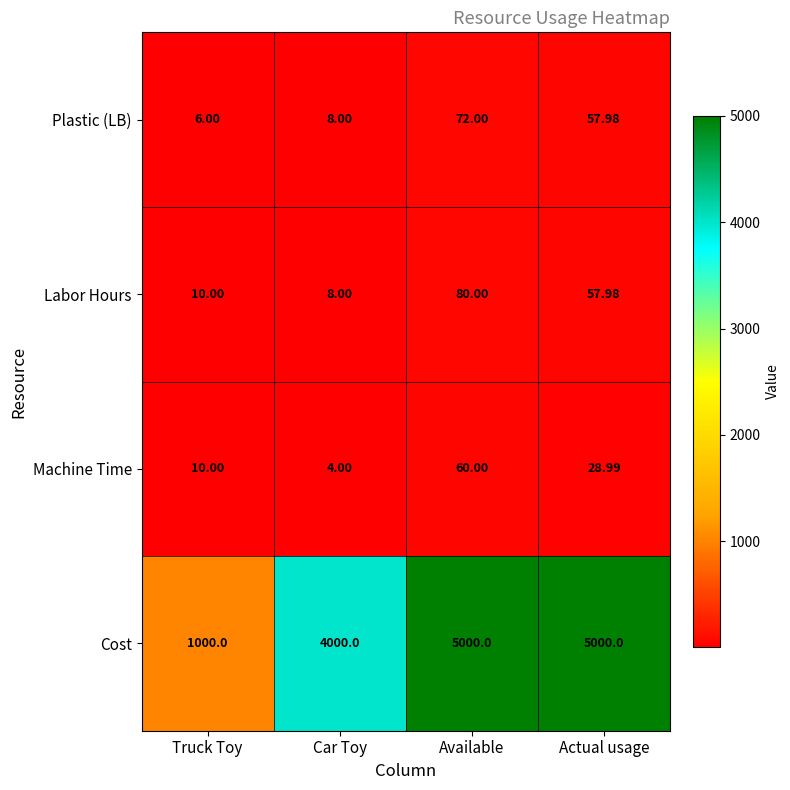

At which label does Machine Time first exceed 28?

Available